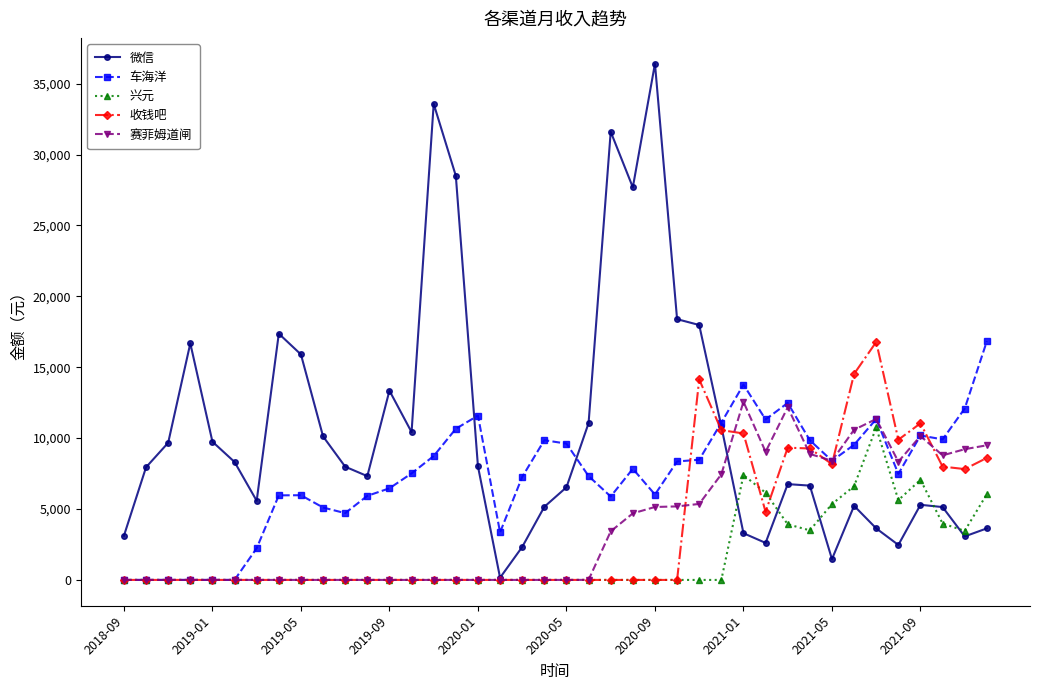

What is the difference between the maximum and minimum values in the 兴元 series?

10755.5